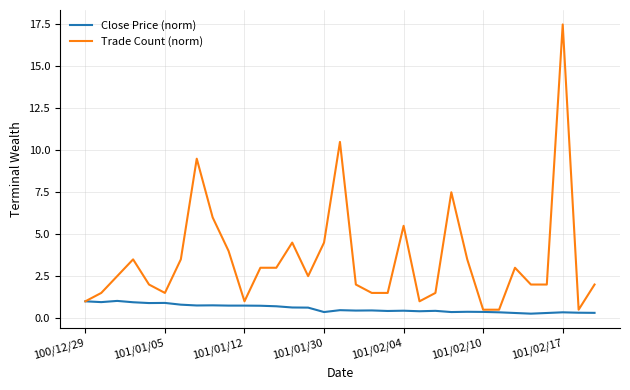

List the series in order of their peak value, highest first.

Trade Count (norm), Close Price (norm)